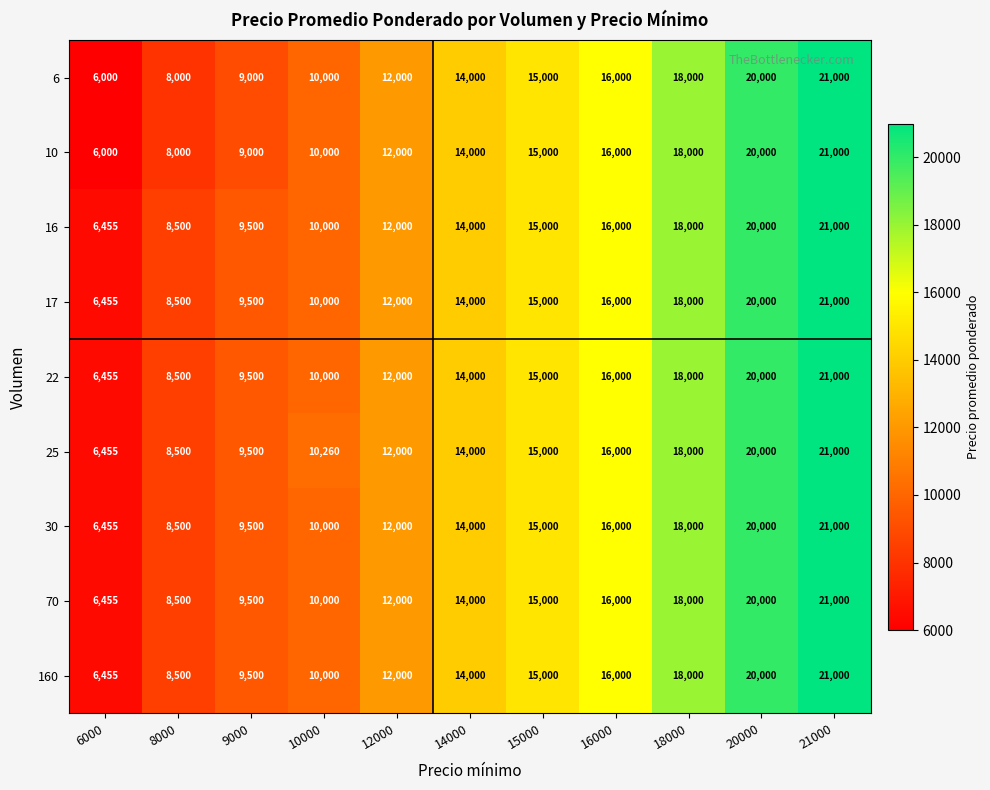

Which series has the largest total across all categories?

25